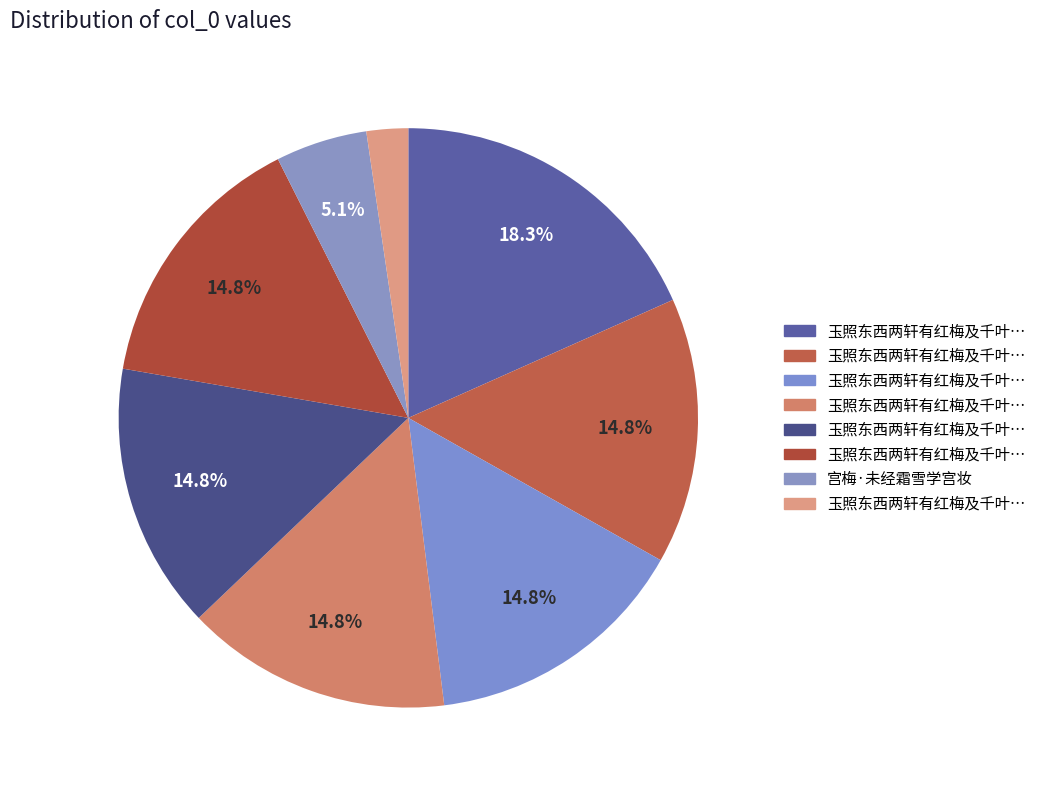

How many segments does this pie chart have?

8